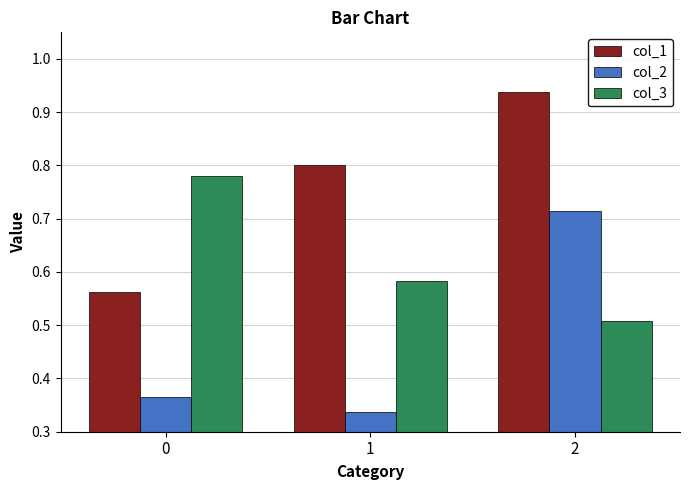

Is it true that col_3 equals 0.5 at 2?

True